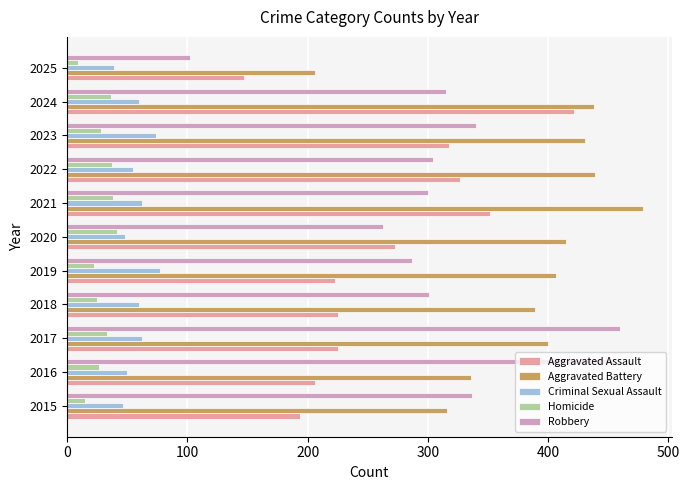

Which series has the largest total across all categories?

Aggravated Battery